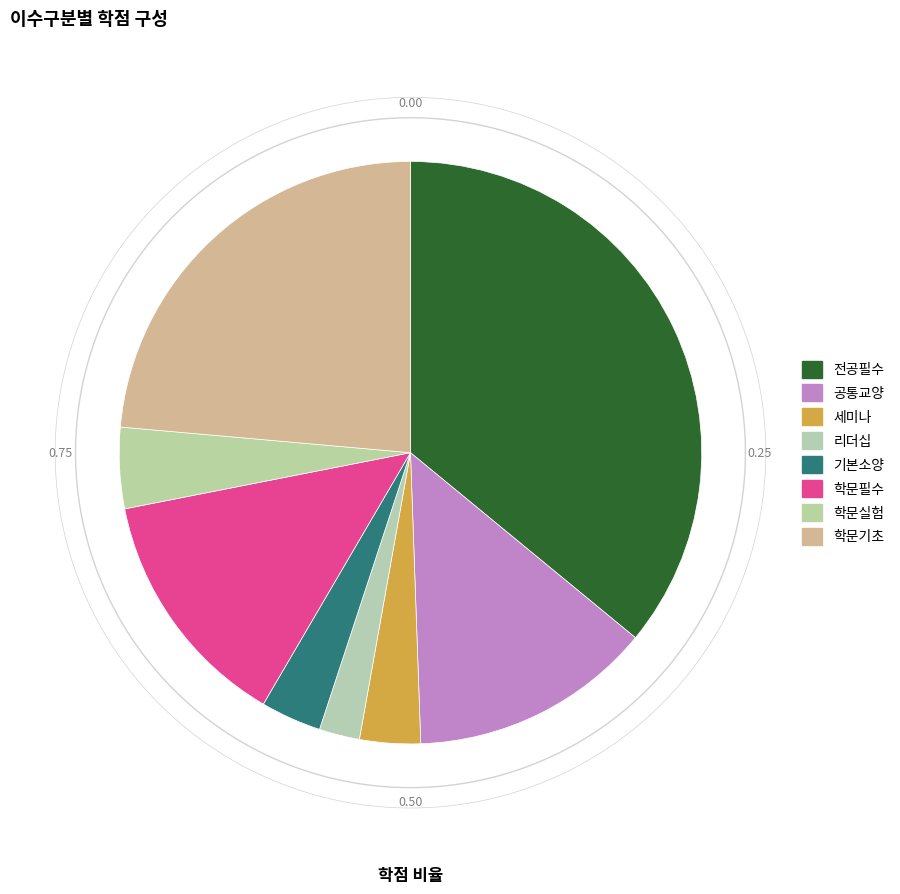

What is the smallest slice in the pie chart?

리더십